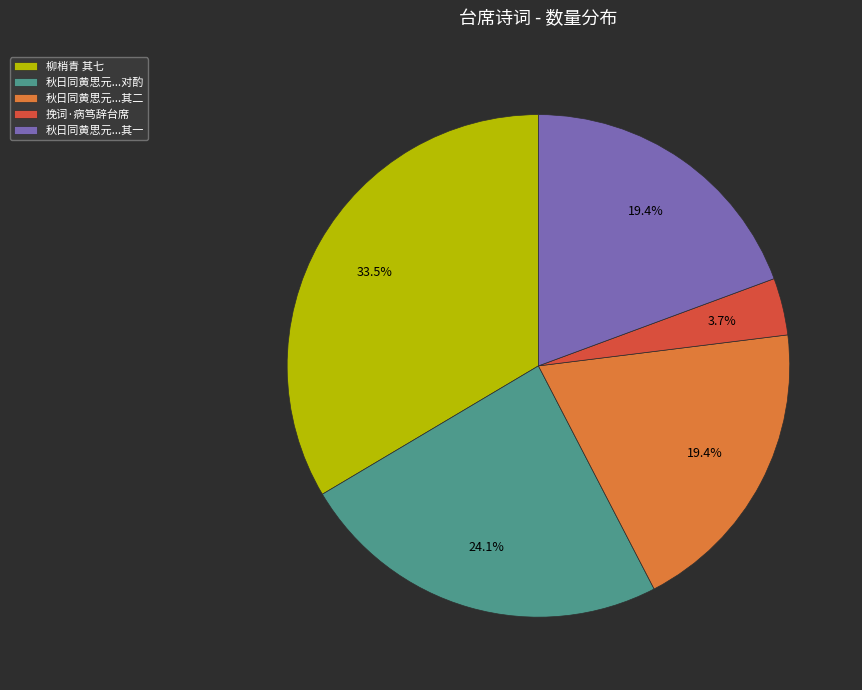

Approximately how many times larger is the value at 柳梢青 其七 compared to 秋日同黄思元...其二?

1.7